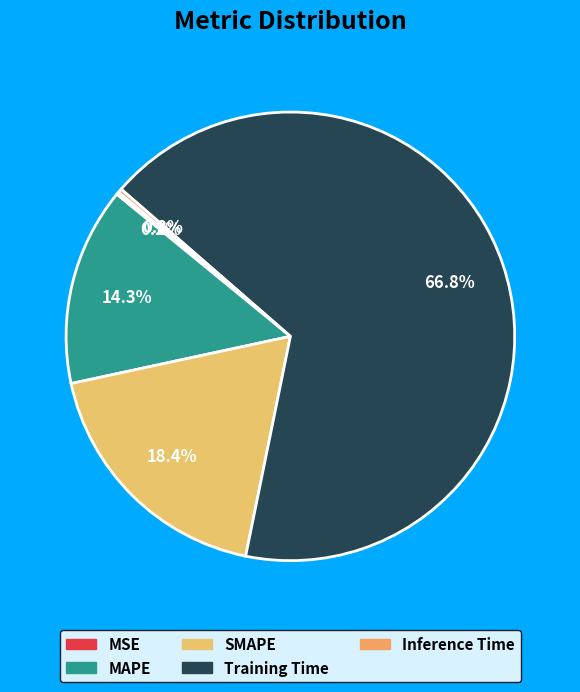

What is the majority slice?

Training Time